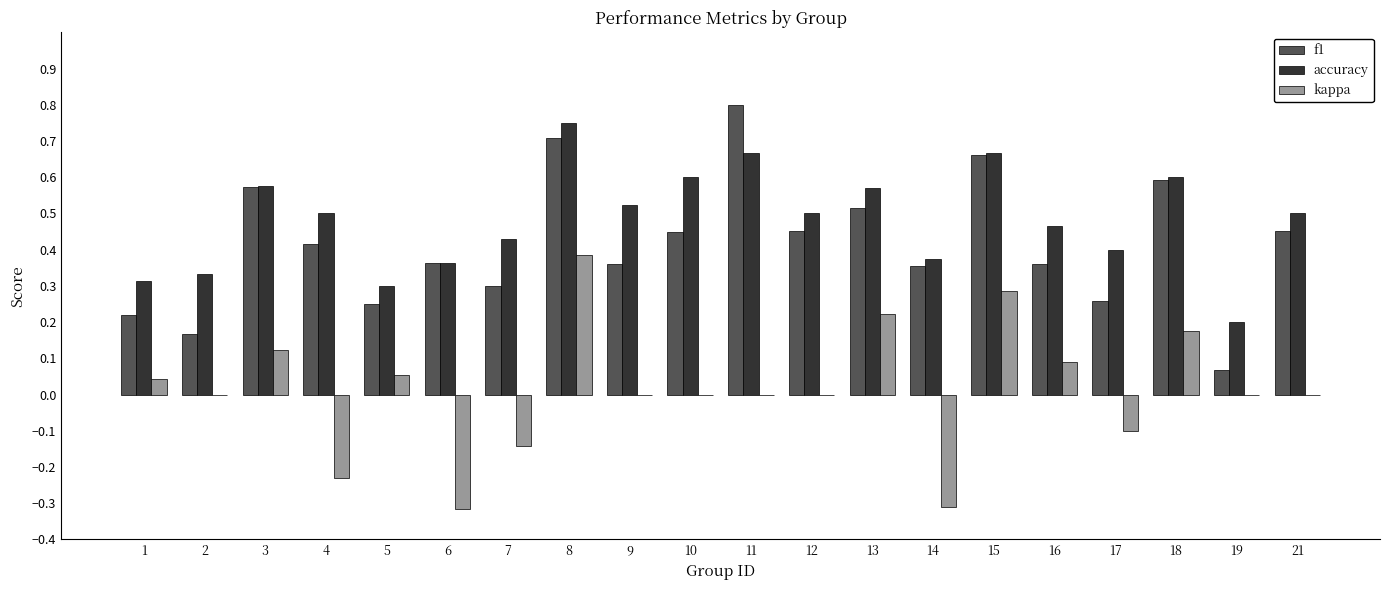

Between 13 and 18, which series saw the biggest shift?

f1